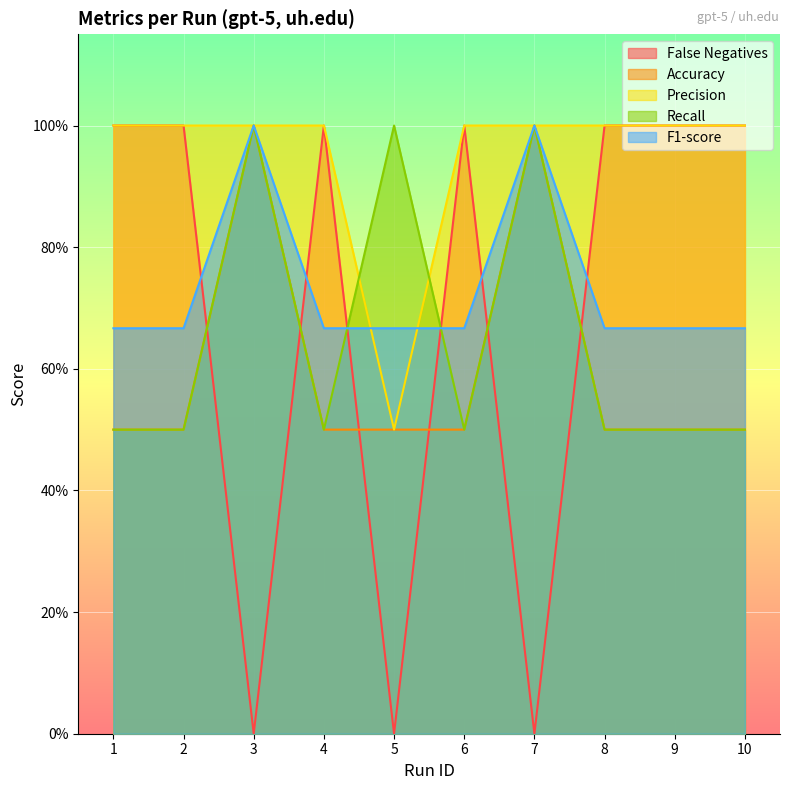

Which series has the widest spread of values?

False Negatives